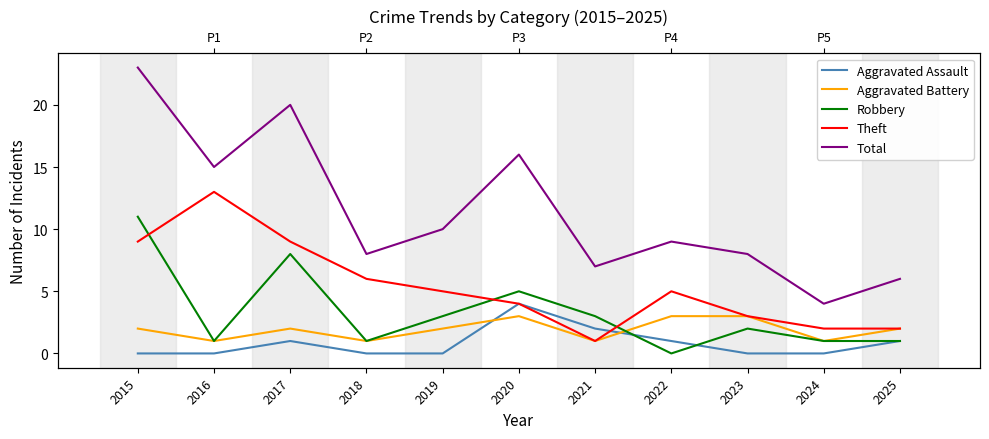

True or false: Aggravated Battery has a value of 1 at 2024.

True